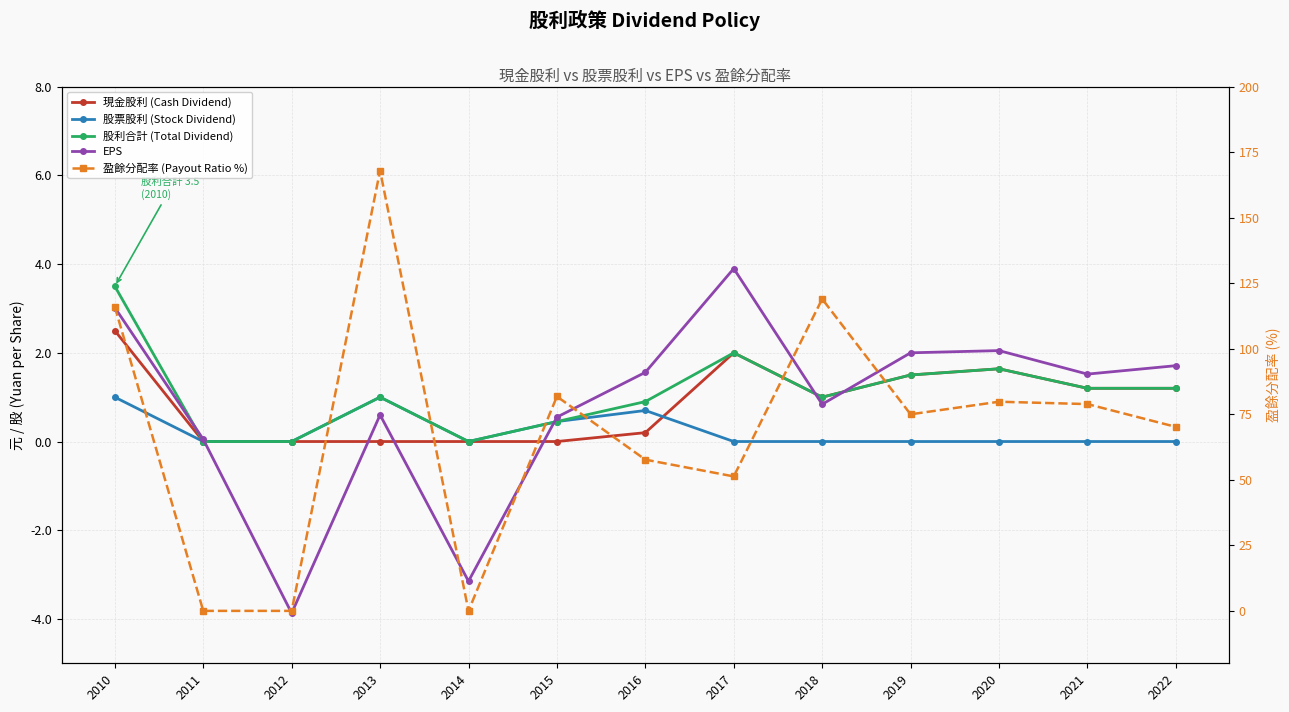

At which category does EPS reach its first local valley?

2012